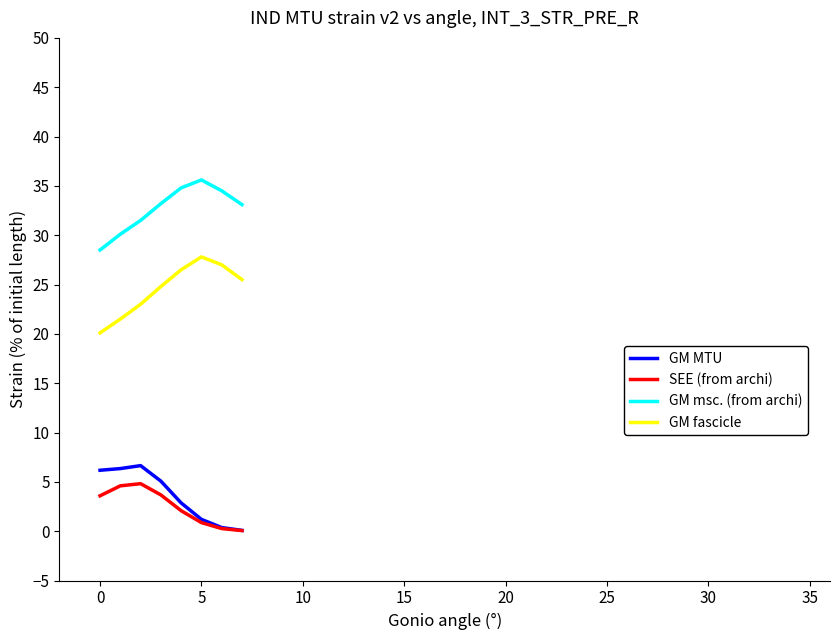

How many lines are shown in the chart?

4